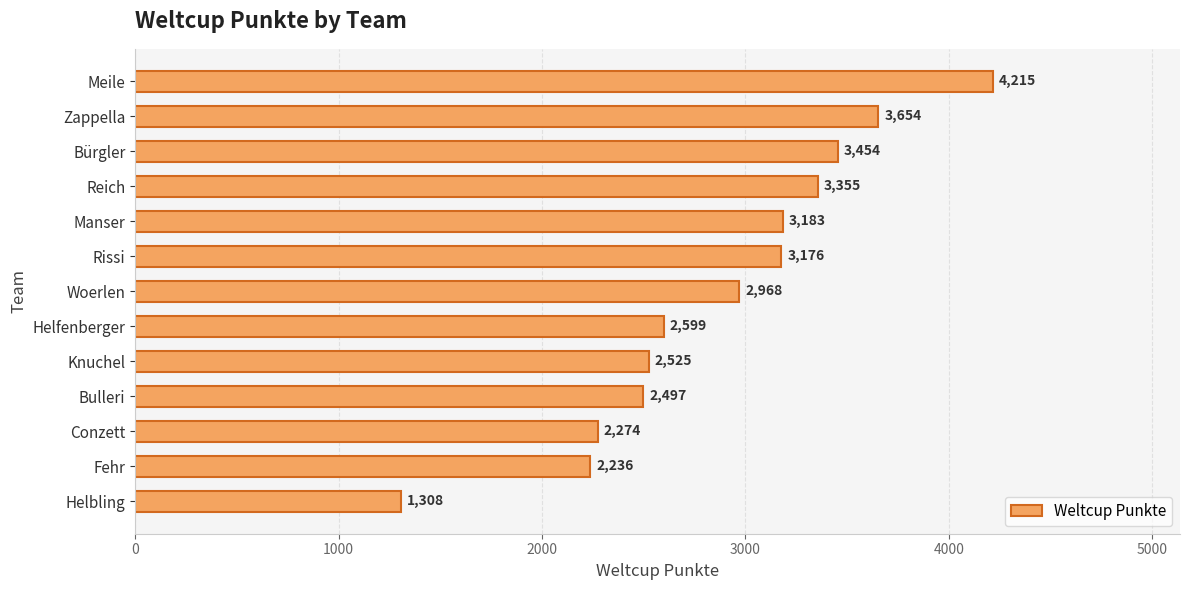

At which label is the value closest to 2761?

Helfenberger